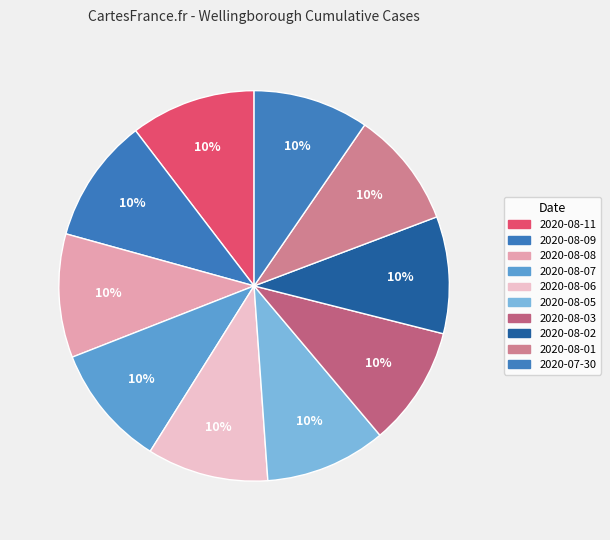

How many segments does this pie chart have?

10